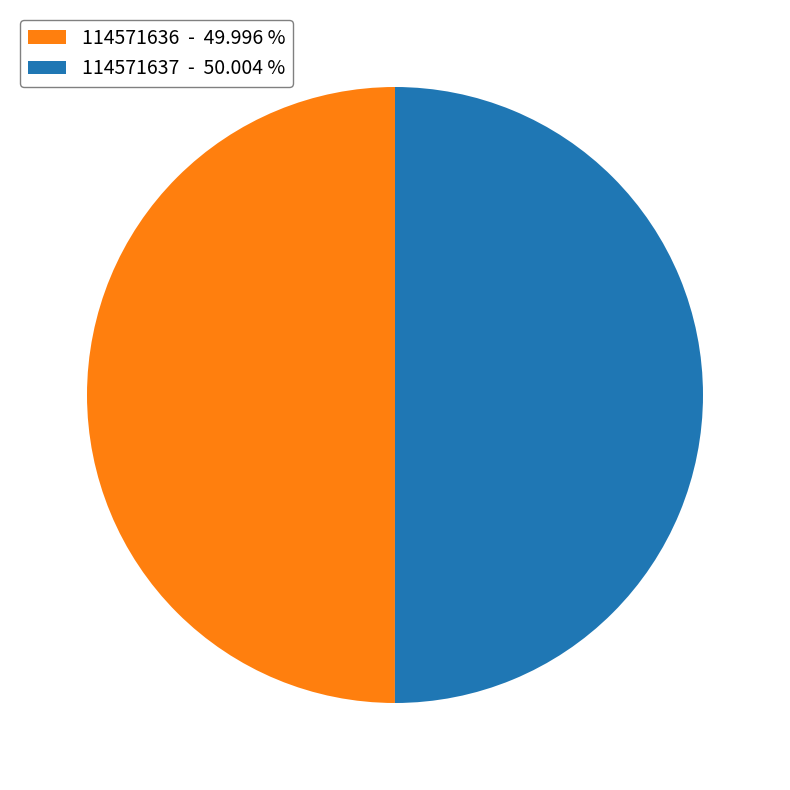

What is the ratio of the value at 114571637 to the value at 114571636?

1.0